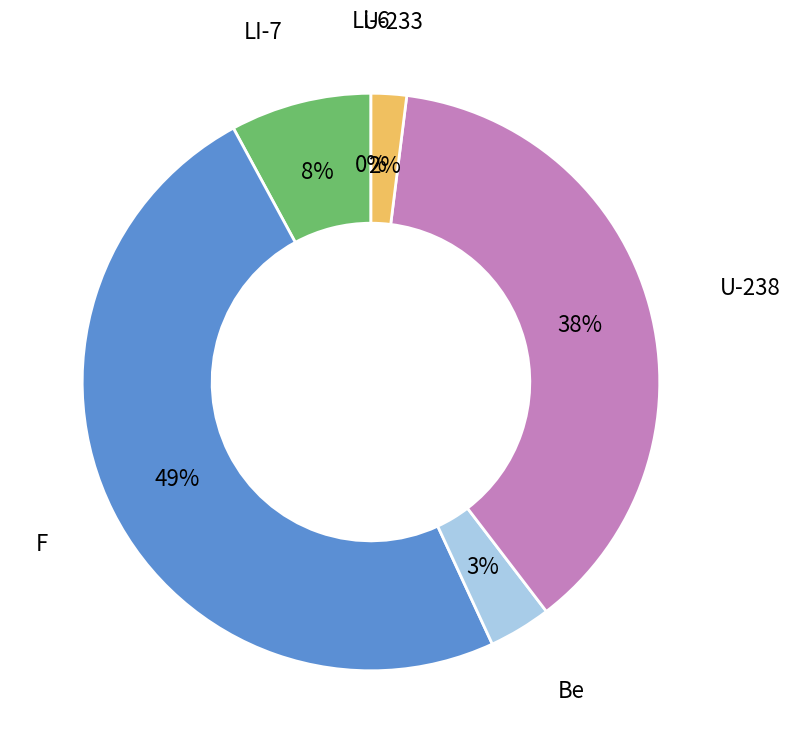

Does any single category account for the majority?

No